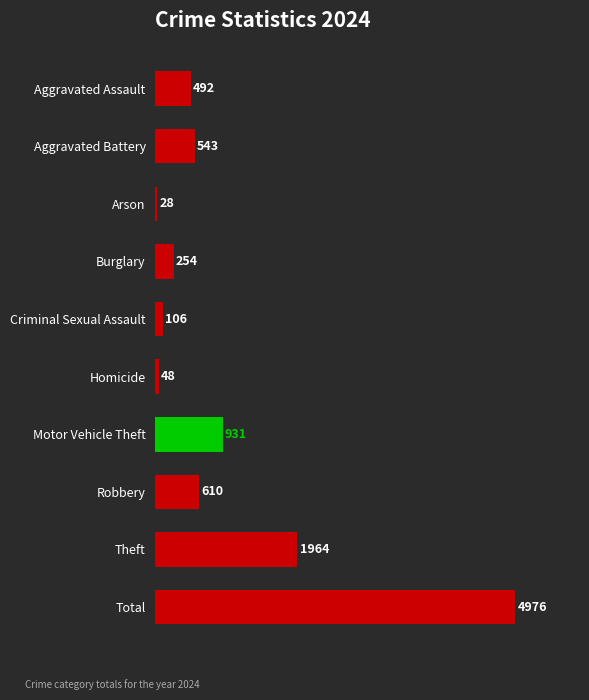

Reading top to bottom, extract all data points from this chart.

Aggravated Assault=492	Aggravated Battery=543	Arson=28	Burglary=254	Criminal Sexual Assault=106	Homicide=48	Motor Vehicle Theft=931	Robbery=610	Theft=1964	Total=4976